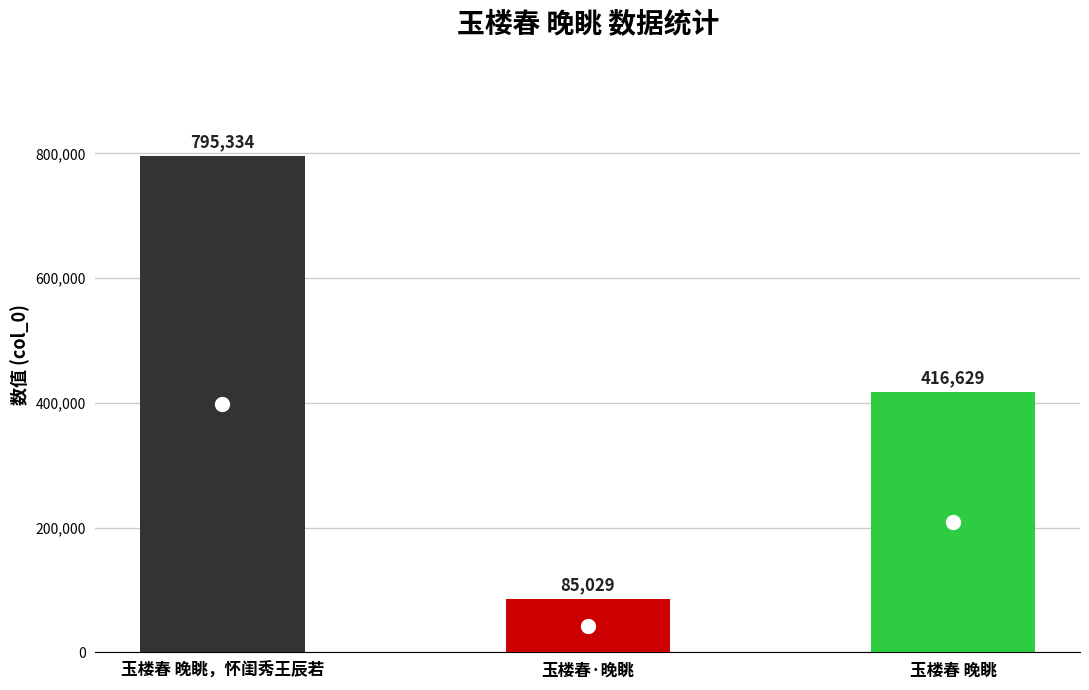

How many data points are less than 416629?

1